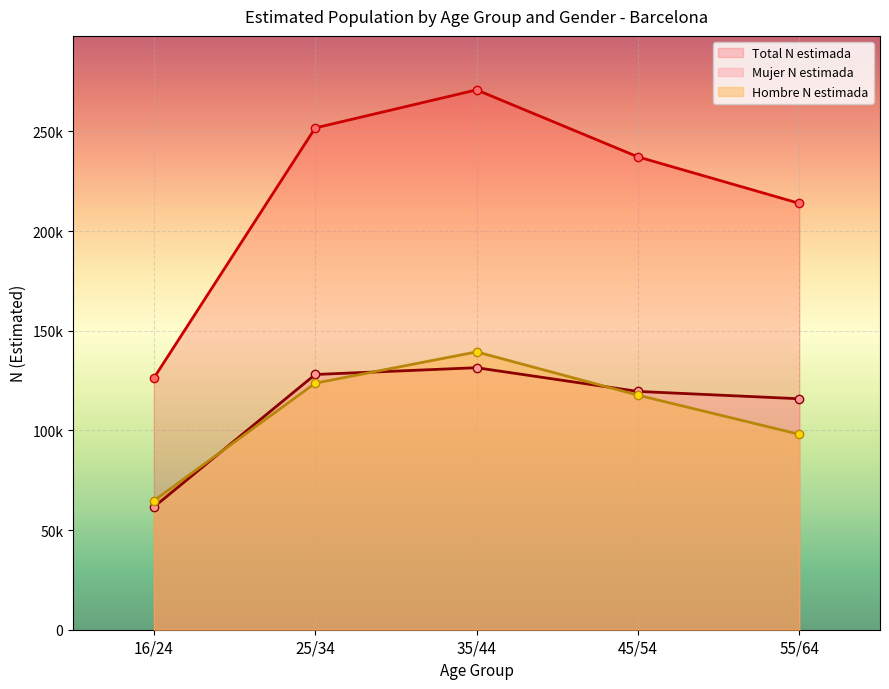

True or false: Total N estimada and Hombre N estimada intersect in this chart.

False